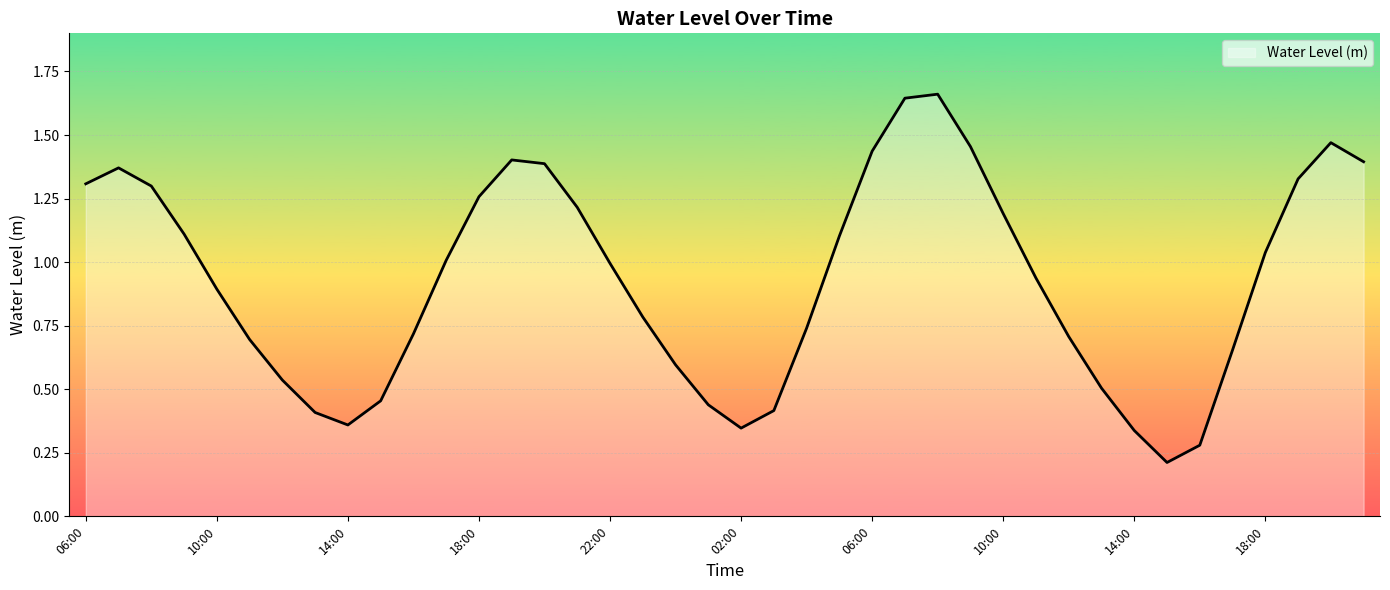

What is the maximum value shown in the chart?

1.7